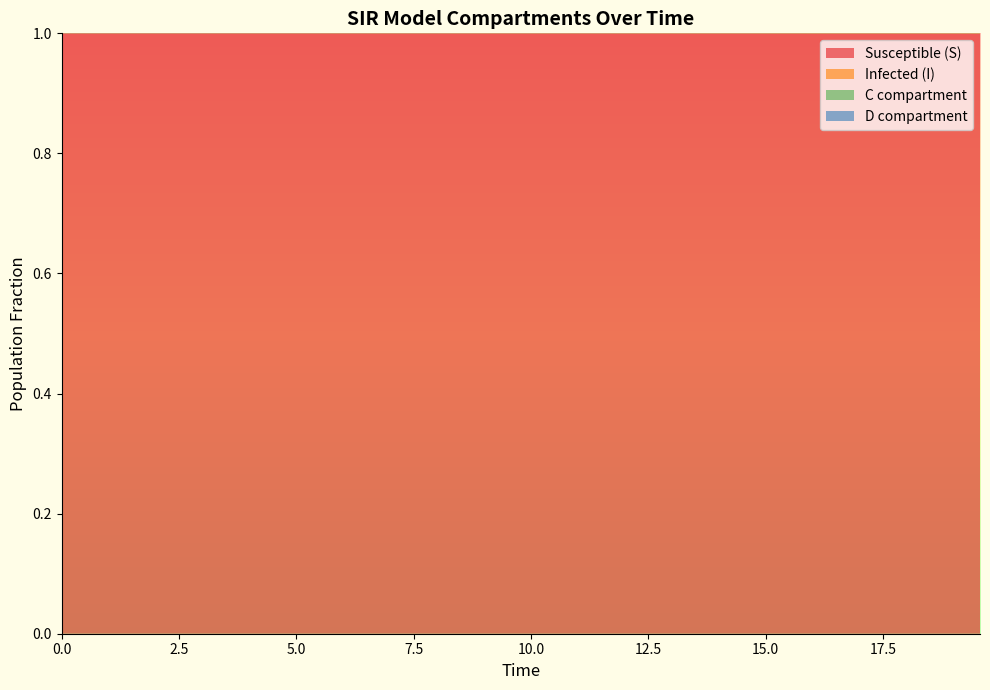

Reading left to right, what are all the values shown in this chart?

S: 1.0	1.0	1.0	1.0	1.0	1.0	1.0	1.0	1.0	1.0	1.0	1.0	1.0	1.0	1.0	1.0	1.0	1.0	1.0	1.0	1.0	1.0	1.0	1.0	1.0	1.0	1.0	1.0	1.0	1.0	1.0	1.0	1.0	1.0	1.0	1.0	1.0	1.0	1.0	1.0
I: 0.0	0.0	0.0	0.0	0.0	0.0	0.0	0.0	0.0	0.0	0.0	0.0	0.0	0.0	0.0	0.0	0.0	0.0	0.0	0.0	0.0	0.0	0.0	0.0	0.0	0.0	0.0	0.0	0.0	0.0	0.0	0.0	0.0	0.0	0.0	0.0	0.0	0.0	0.0	0.0
C: 0.5	0.5	0.5	0.4	0.4	0.4	0.4	0.4	0.3	0.3	0.3	0.3	0.3	0.3	0.2	0.2	0.2	0.2	0.2	0.2	0.2	0.1	0.1	0.1	0.1	0.1	0.1	0.1	0.1	0.1	0.1	0.1	0.1	0.1	0.1	0.1	0.0	0.0	0.0	0.0
D: 0.5	0.5	0.5	0.6	0.6	0.6	0.6	0.6	0.7	0.7	0.7	0.7	0.7	0.7	0.8	0.8	0.8	0.8	0.8	0.8	0.8	0.9	0.9	0.9	0.9	0.9	0.9	0.9	0.9	0.9	0.9	0.9	0.9	0.9	0.9	0.9	1.0	1.0	1.0	1.0